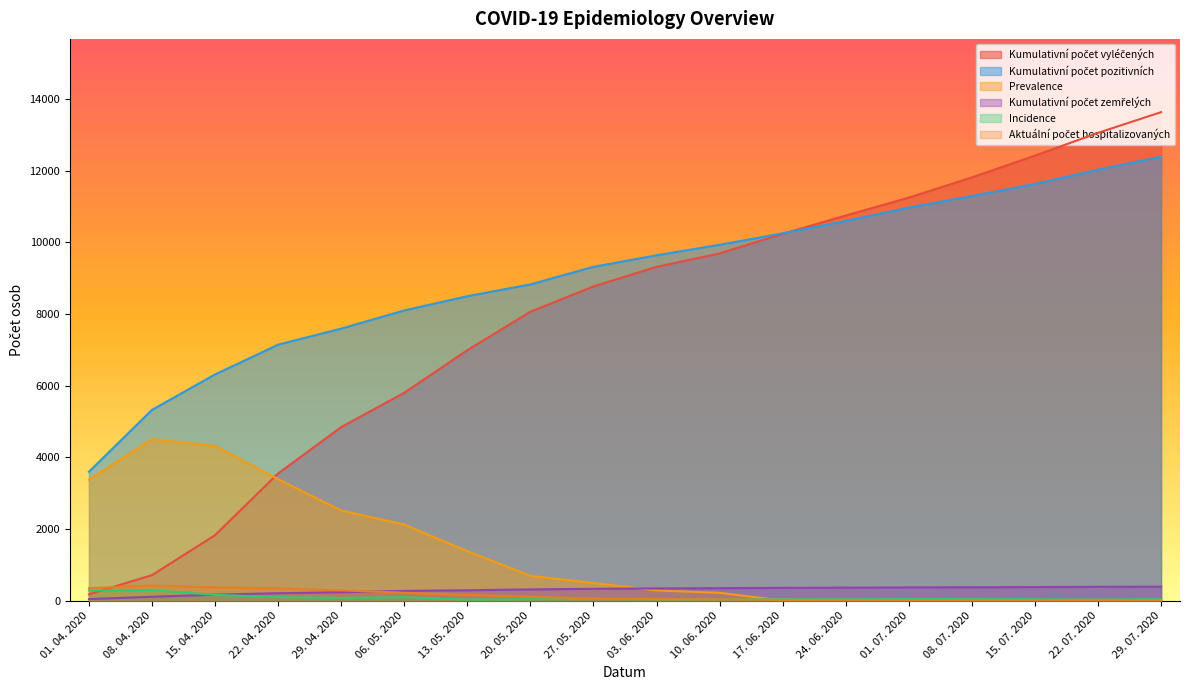

What is the average value of the Kumulativní počet pozitivních series?

9080